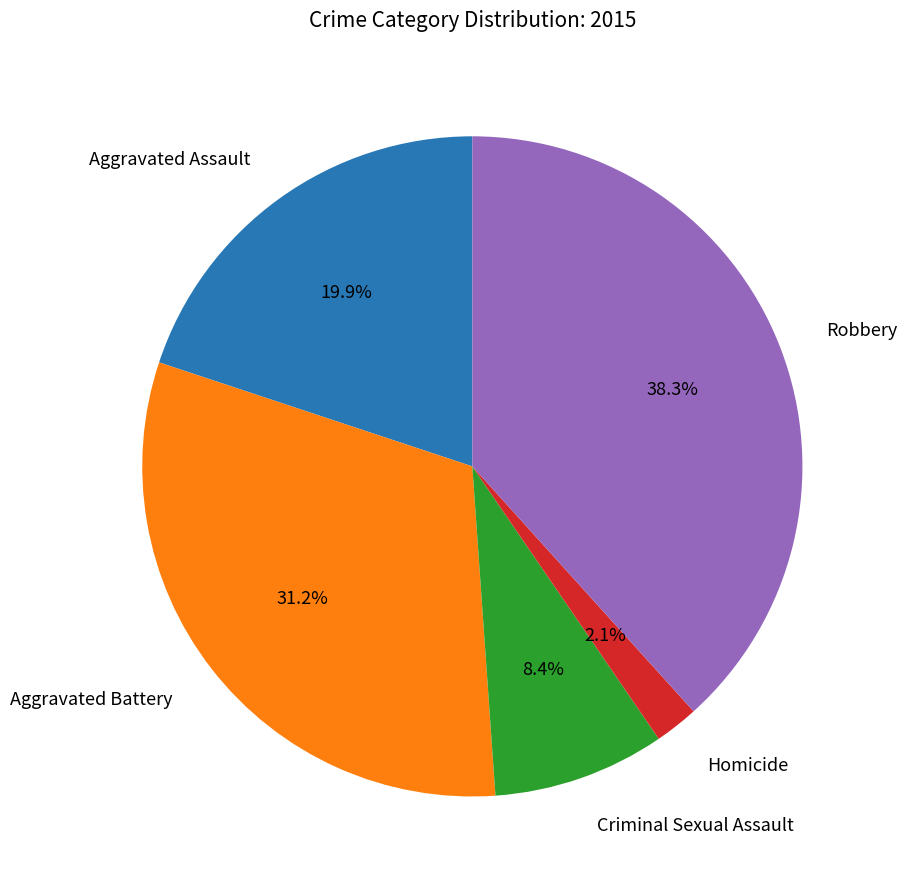

Does any single category account for the majority?

No